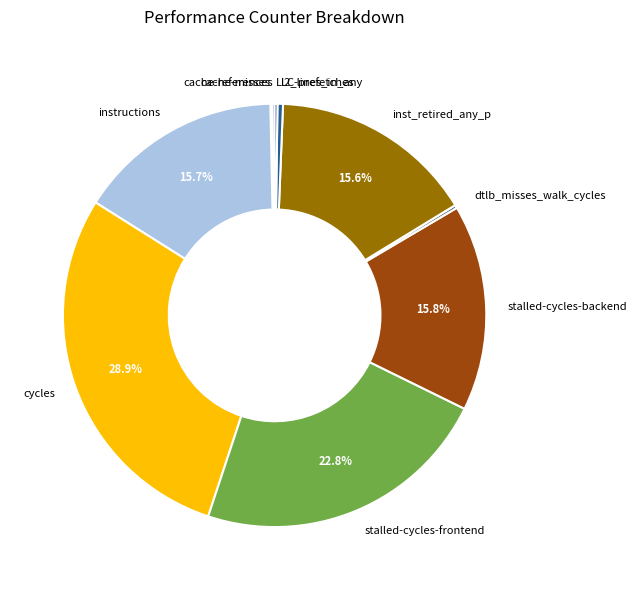

Is there a majority slice in this chart?

No